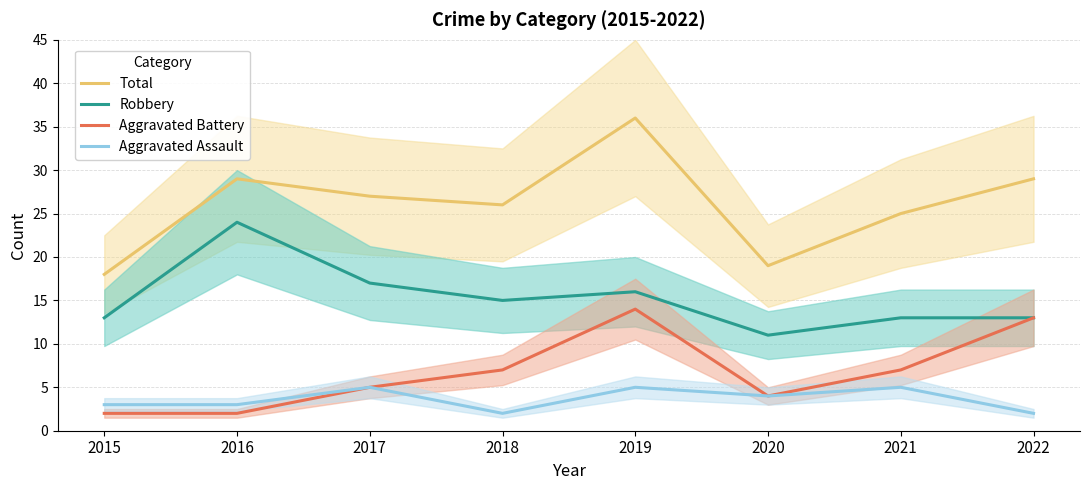

True or false: Total and Aggravated Assault cross at least once.

False